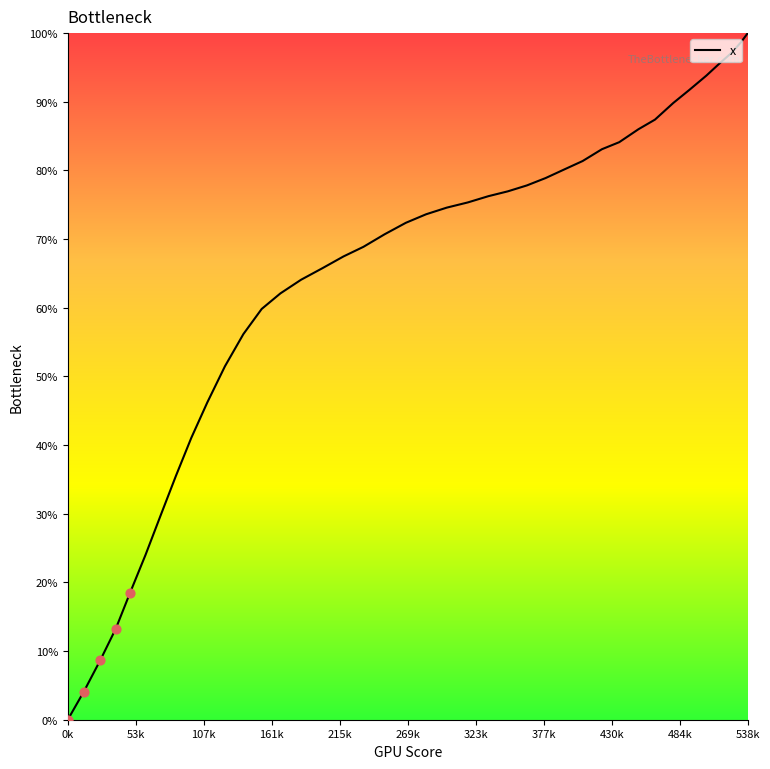

What is the maximum value shown in the chart?

100.0